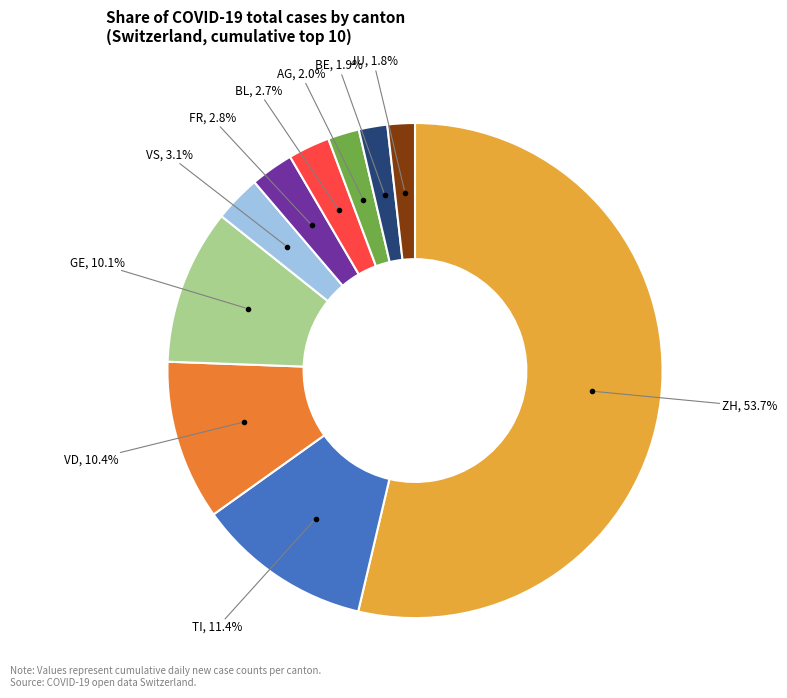

Is there any slice that represents more than half of the pie?

Yes